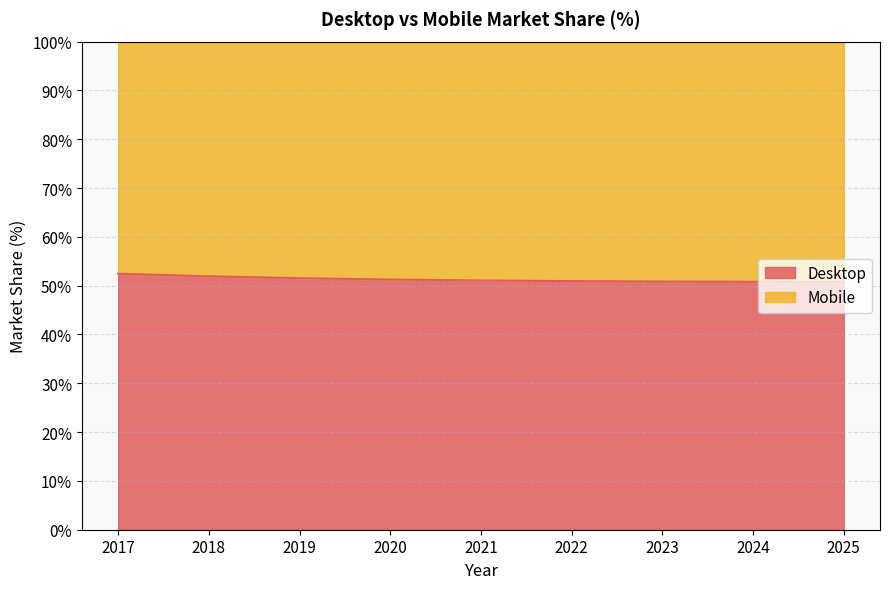

What is the change in value from 2017 to 2019?

-0.9